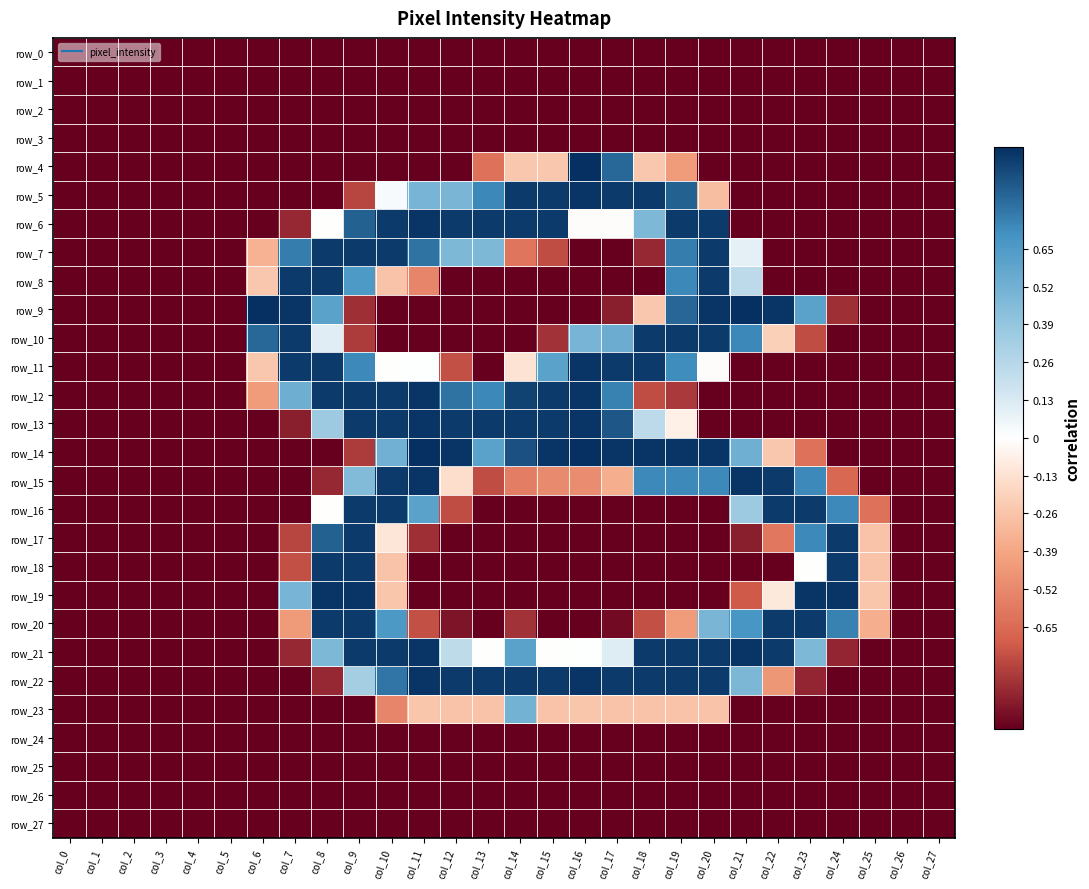

Read the row_7 value at col_9.

1.0